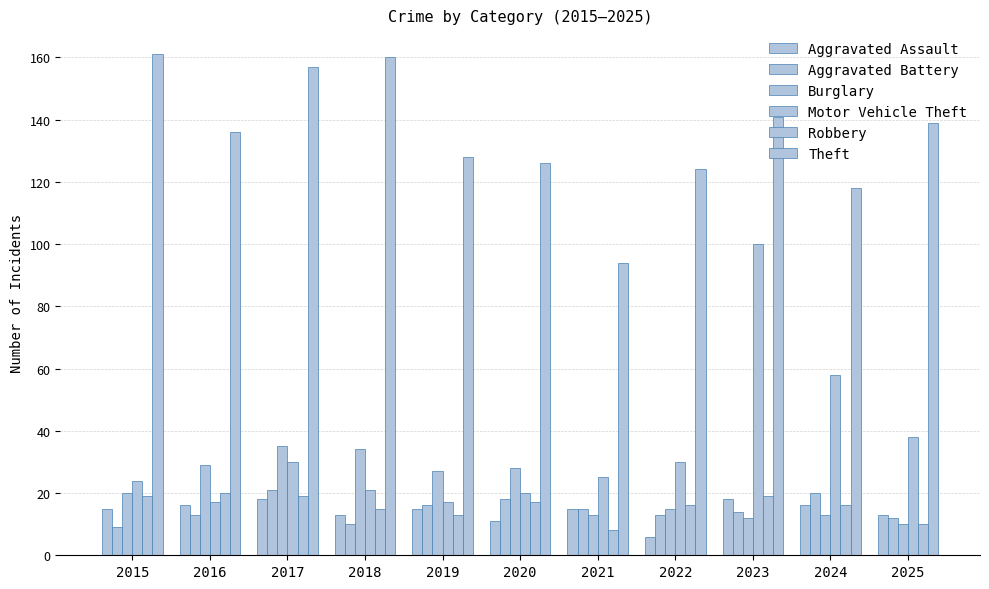

Count the number of data series in this chart.

6